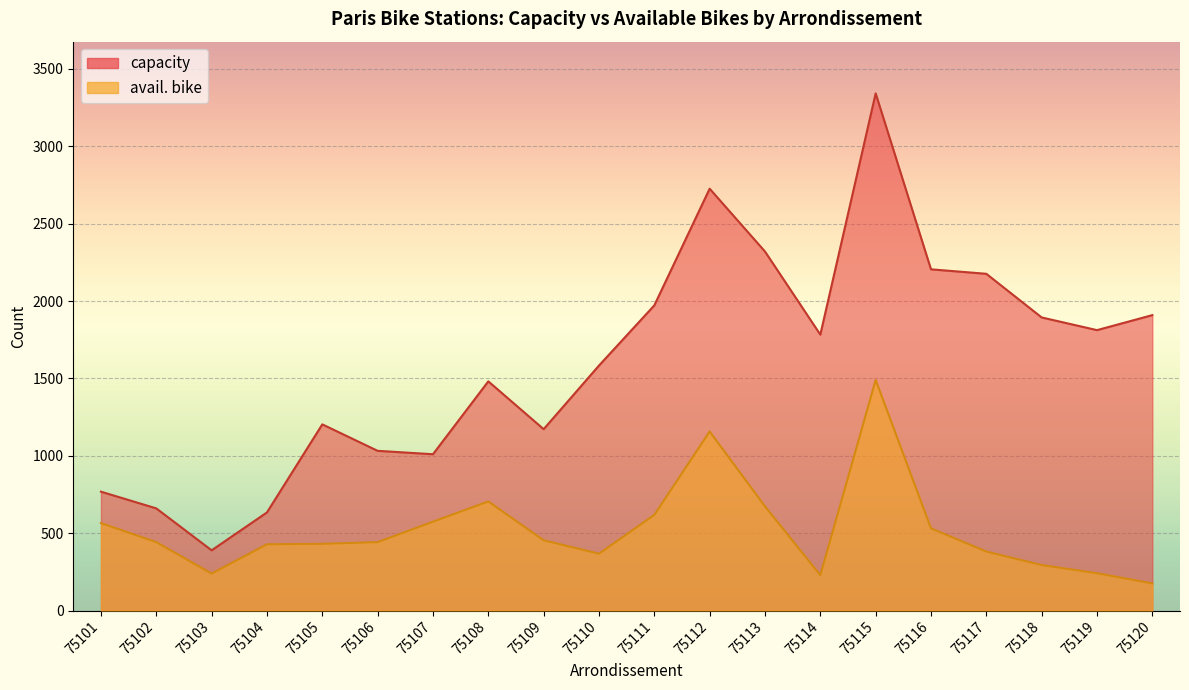

What is the sum of all capacity values?

32071